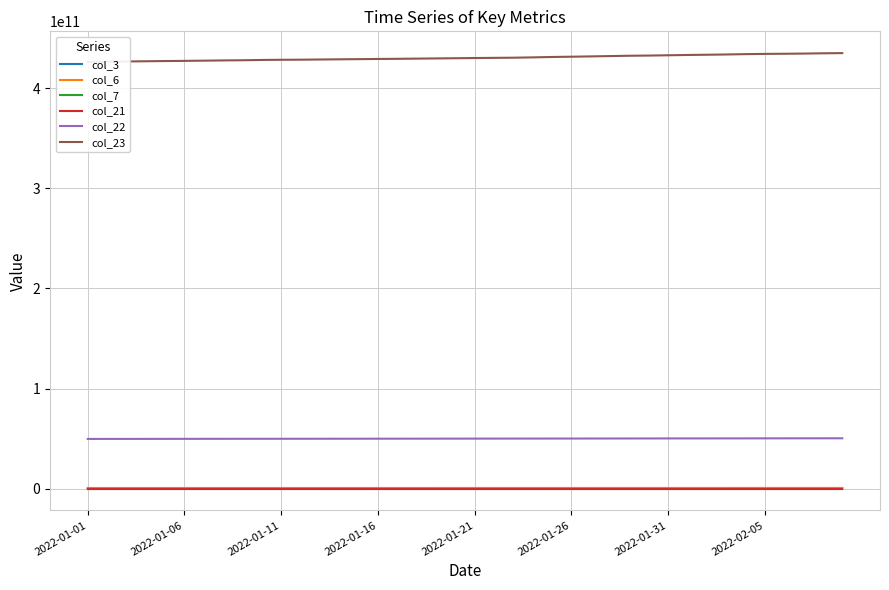

Which series has the largest total across all categories?

col_23